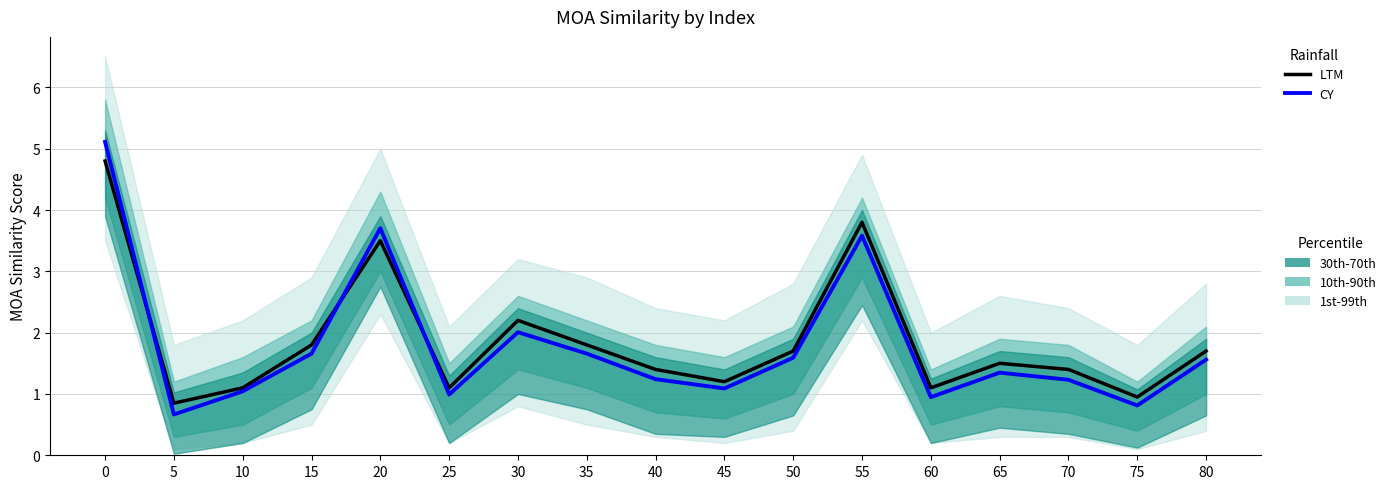

Where do CY and LTM first cross each other?

0 and 5